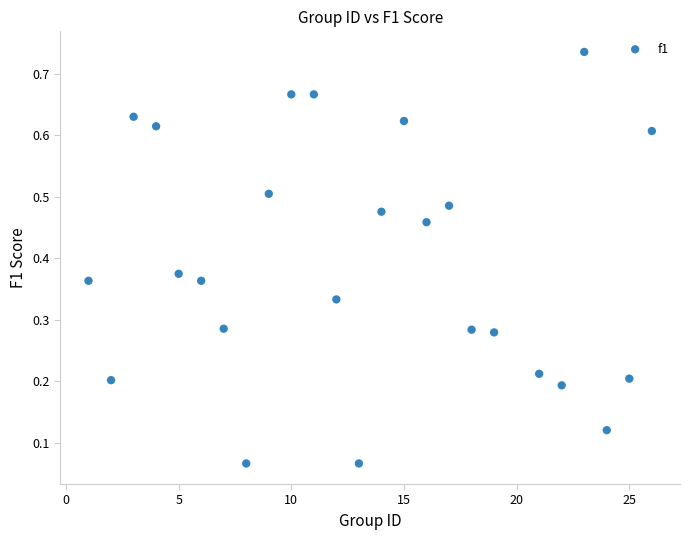

What is the range of X values (max minus min)?

25.0